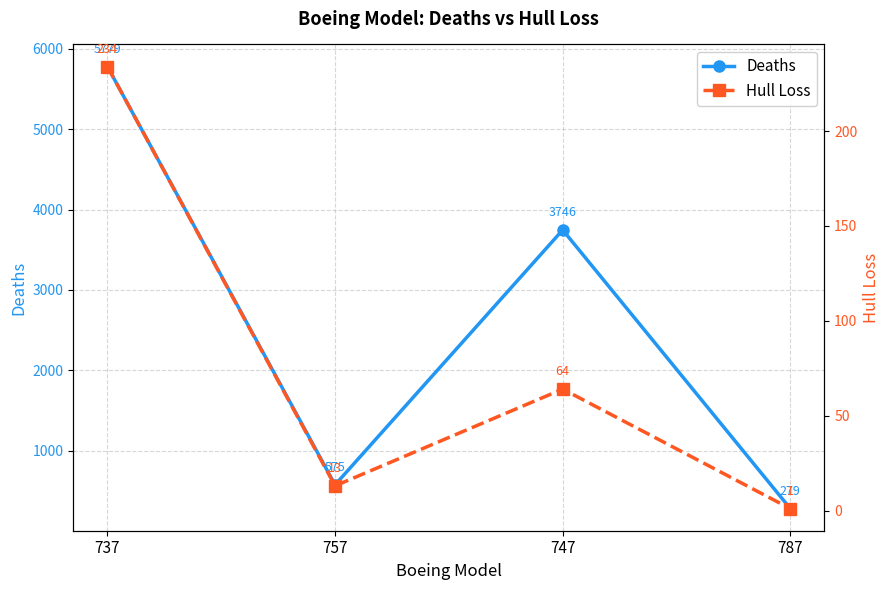

True or false: Hull Loss and Deaths cross at least once.

False